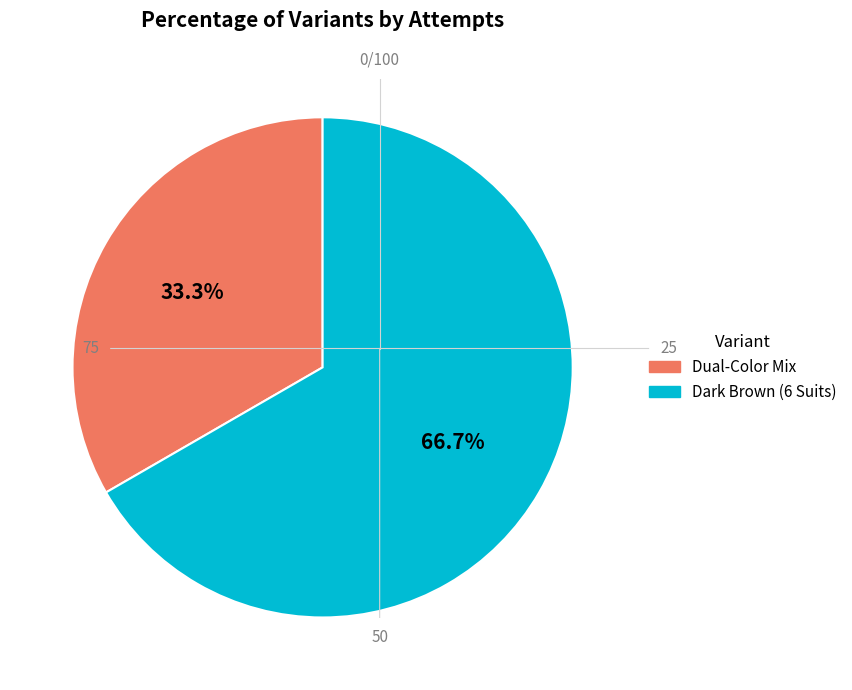

Which has a higher value, Dark Brown (6 Suits) or Dual-Color Mix?

Dark Brown (6 Suits)